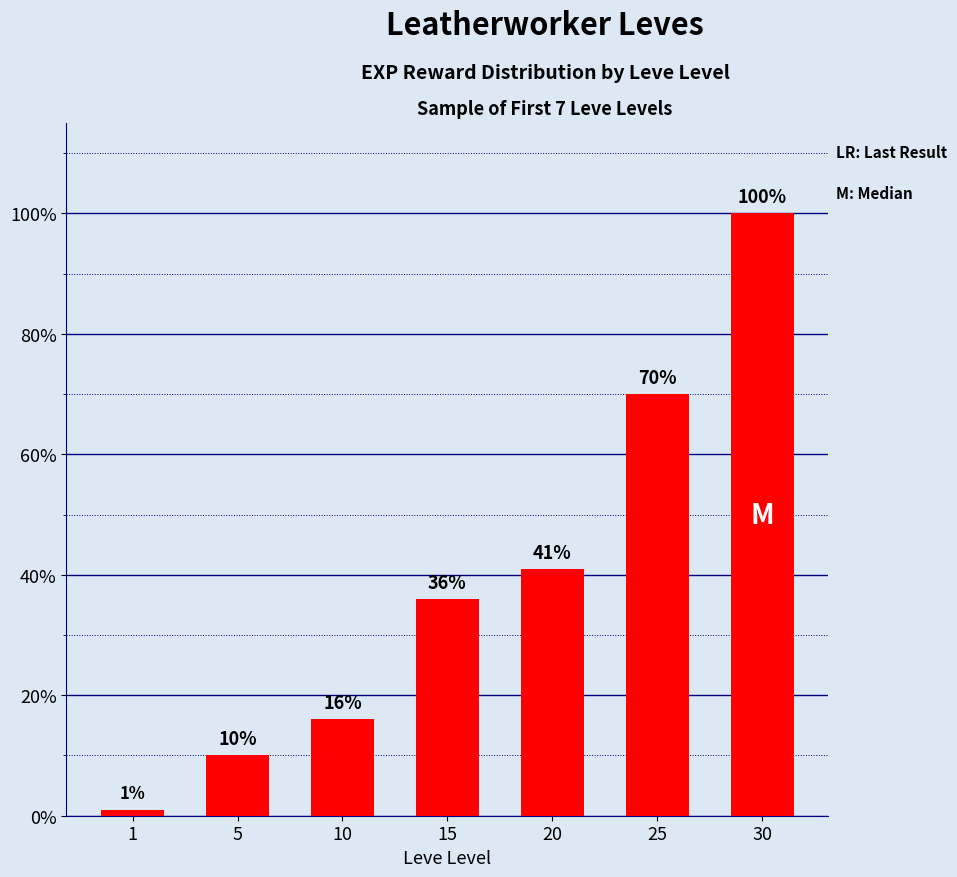

Reading right to left, list all the values displayed in this chart.

100	70	41	36	16	10	1